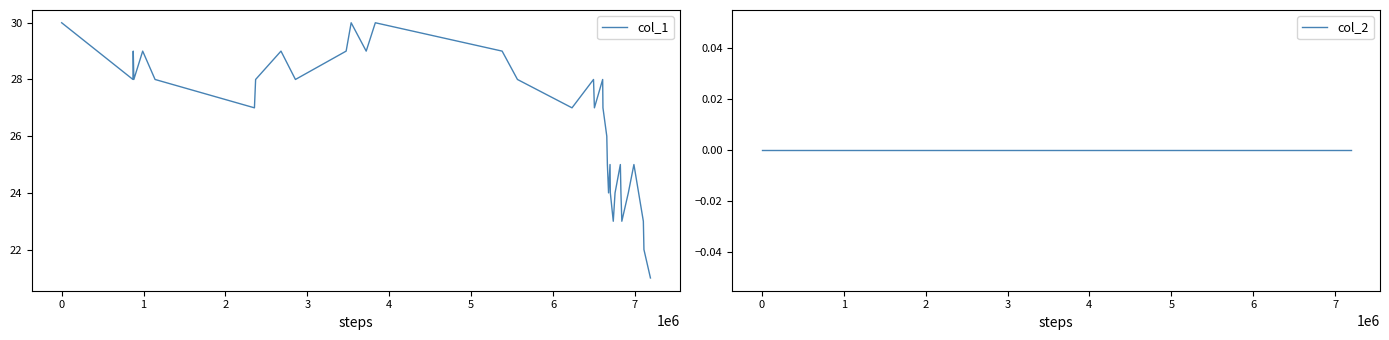

What is the minimum value for col_1?

21